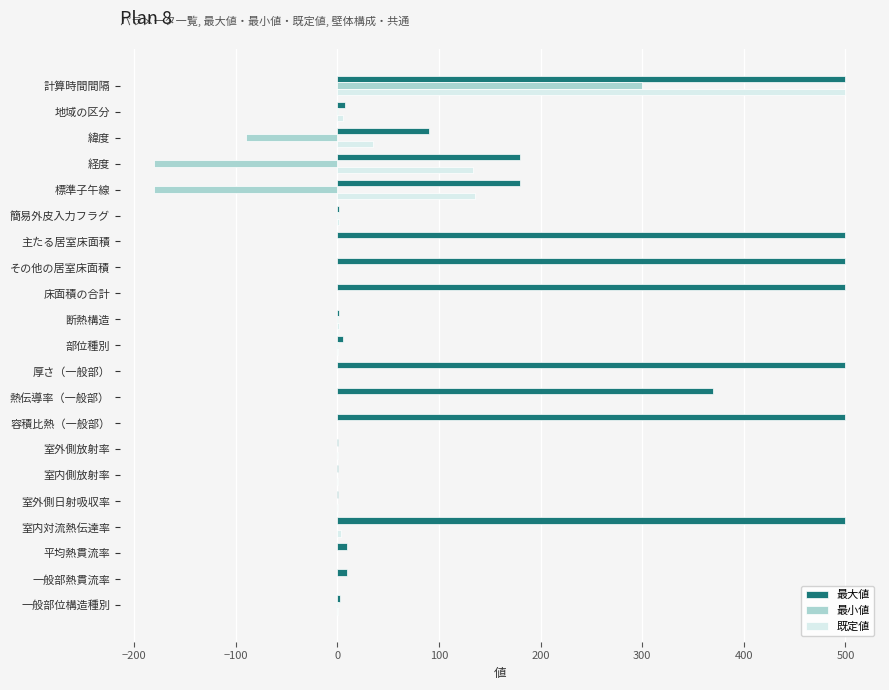

The 最小値 series shows -127.8 at 緯度. True or false?

False